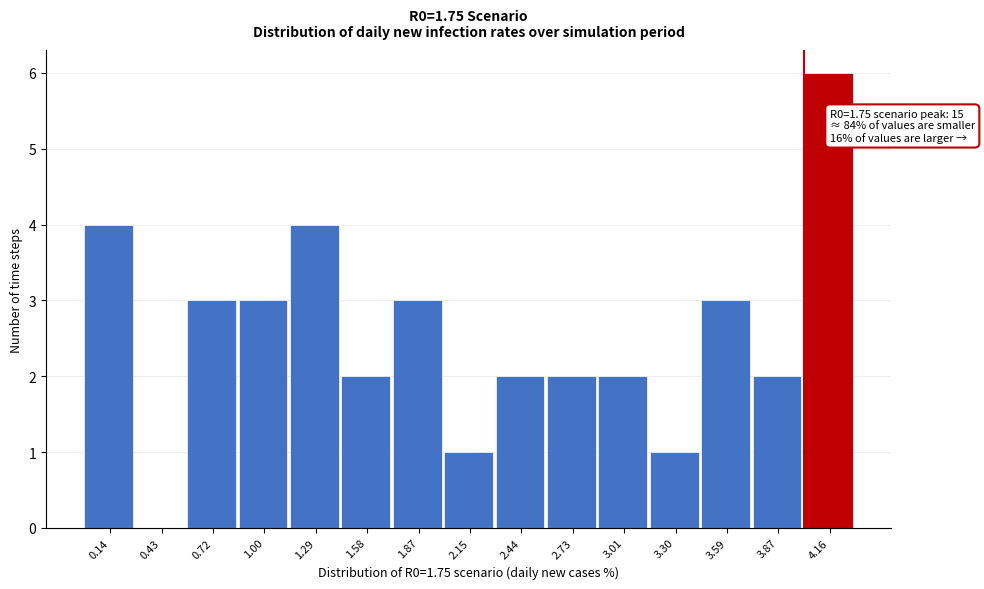

Over which range of the x-axis is the bar tallest?

4.00 to 4.30